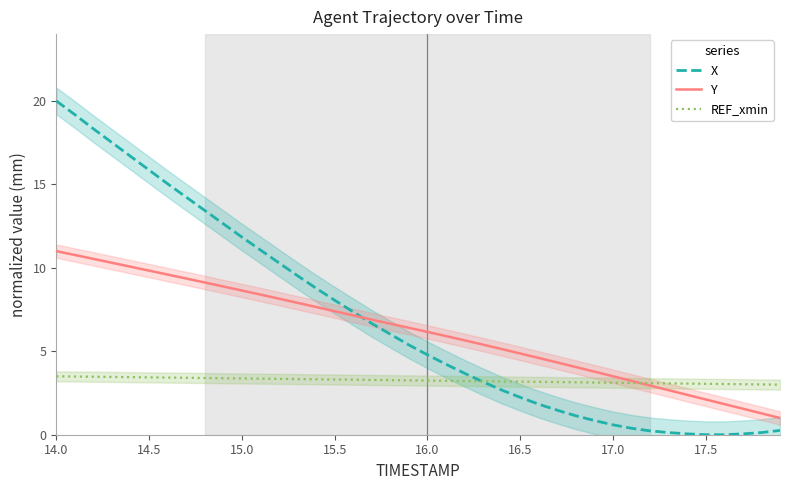

After their last crossing, which series has the higher values: REF_xmin or Y?

REF_xmin